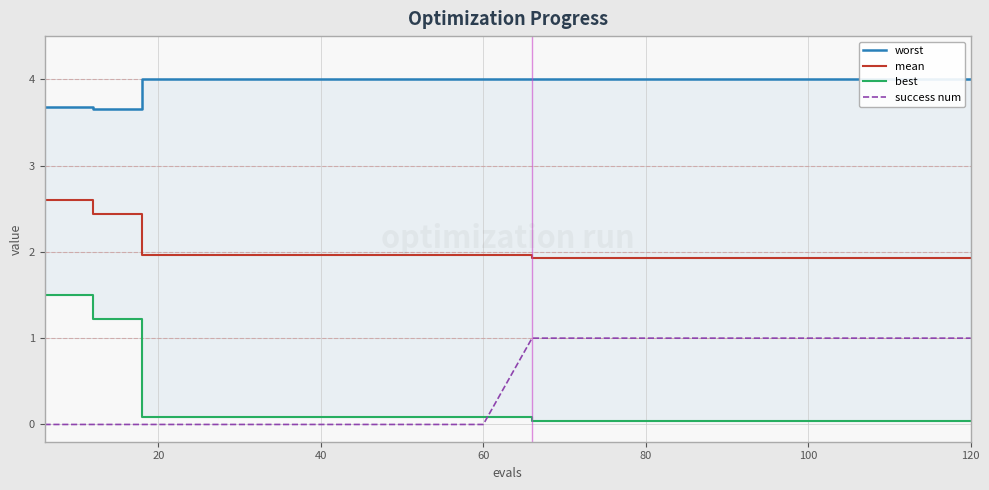

List the series in order of their peak value, highest first.

worst, mean, best, success num